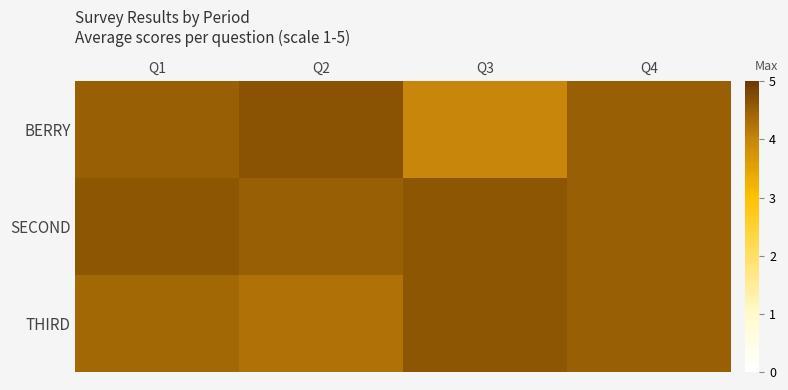

Reading left to right, what are all the values shown in this chart?

BERRY: Q1=4.5	Q2=4.7	Q3=4.0	Q4=4.5
SECOND: Q1=4.6	Q2=4.5	Q3=4.6	Q4=4.5
THIRD: Q1=4.4	Q2=4.2	Q3=4.6	Q4=4.5